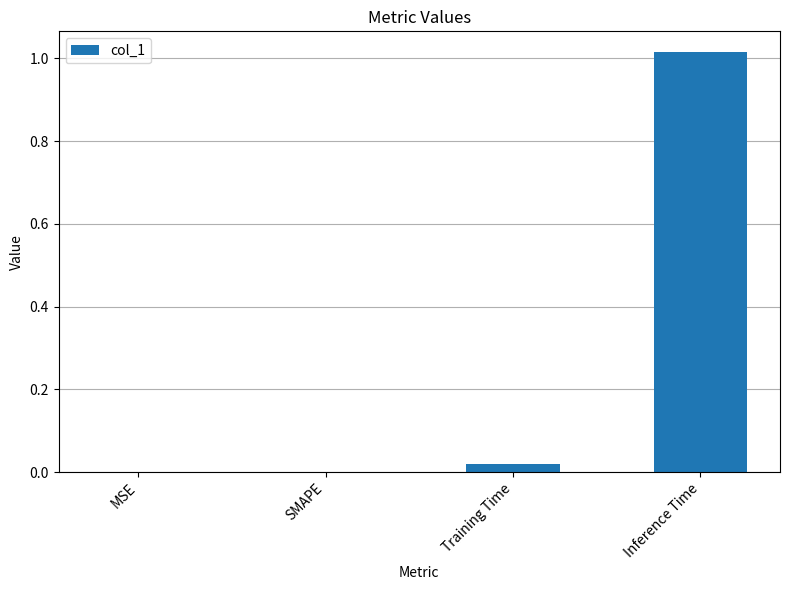

What is the change in value from SMAPE to Inference Time?

+1.0